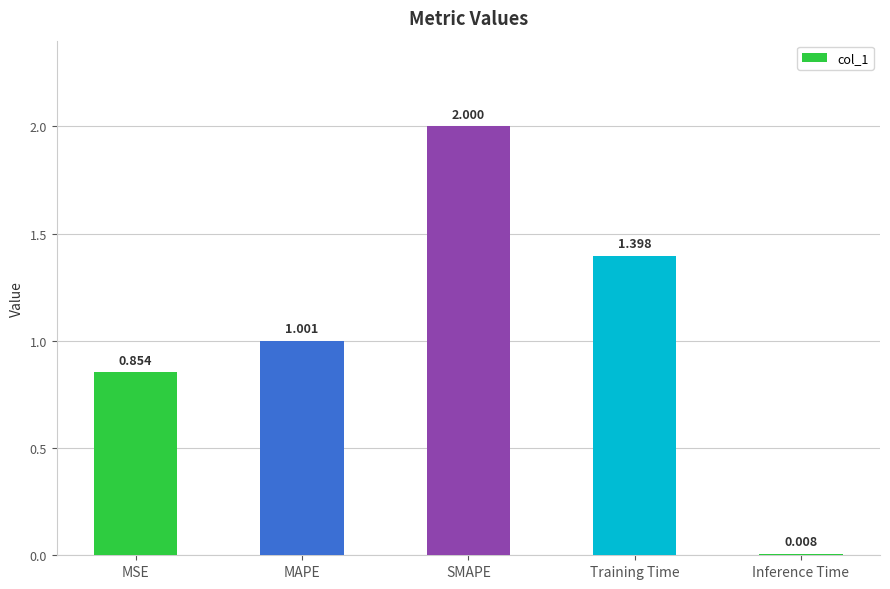

What is the value of the 4th bar from the left?

1.4